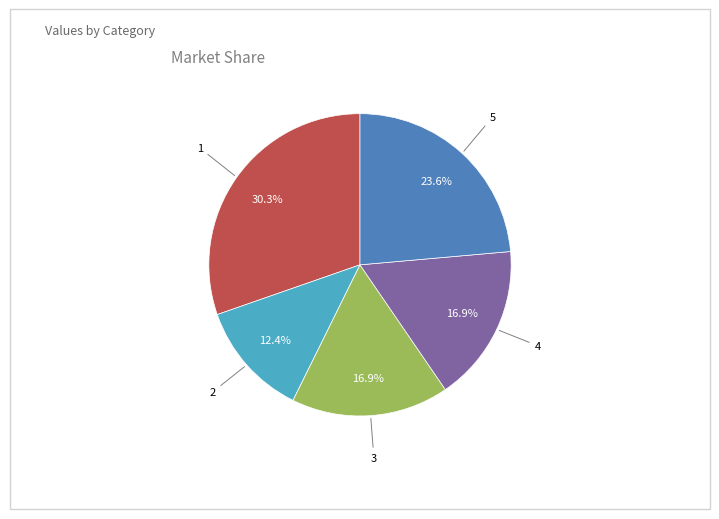

Is there a majority slice in this chart?

No